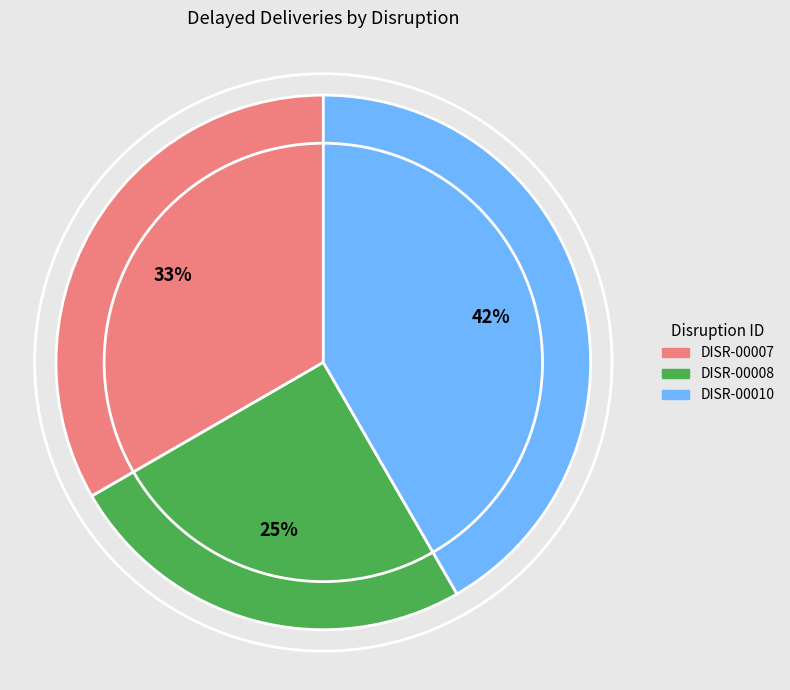

Do DISR-00008 and DISR-00010 together represent more than half of the pie?

Yes